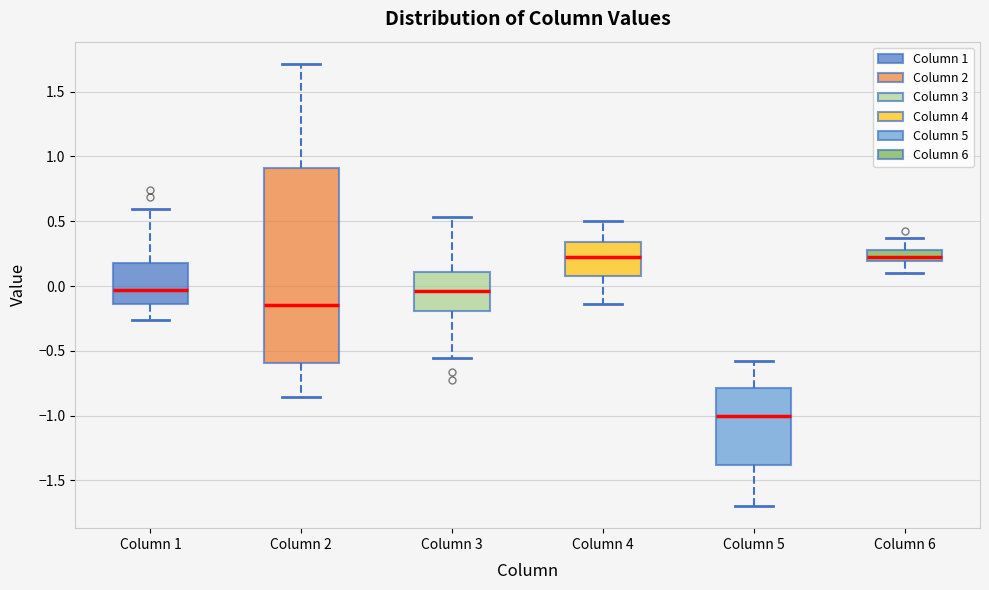

Reading left to right, transcribe this box plot: for each box, give where its median line is, the range the box spans, and where its two whiskers end, as read against the y-axis. The values are not printed on the chart, so give them approximately, as read against the axis.

Column 1: median -0.05, box -0.15 to 0.20, whiskers -0.25 to 0.60
Column 2: median -0.15, box -0.60 to 0.90, whiskers -0.85 to 1.70
Column 3: median -0.05, box -0.20 to 0.10, whiskers -0.55 to 0.55
Column 4: median 0.20, box 0.10 to 0.35, whiskers -0.15 to 0.50
Column 5: median -1.00, box -1.40 to -0.80, whiskers -1.70 to -0.60
Column 6: median 0.20 (just above the box's lower edge), box 0.20 to 0.30, whiskers 0.10 to 0.35